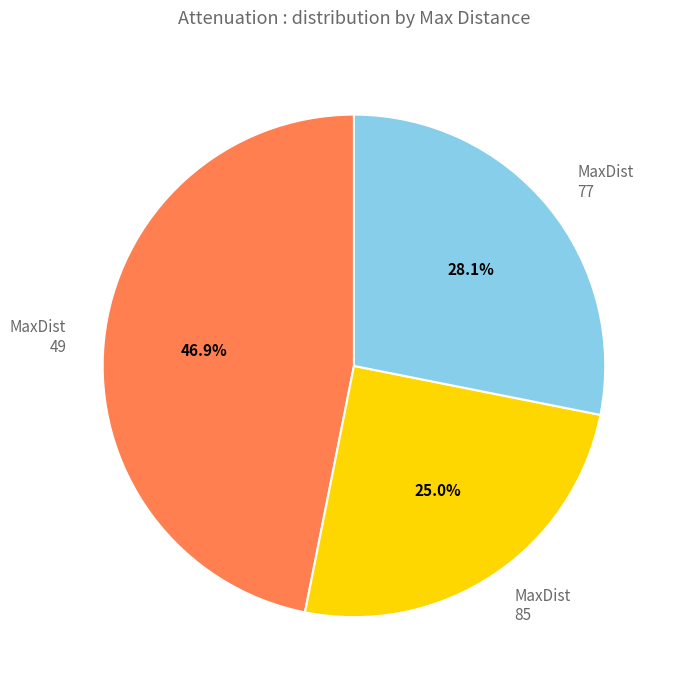

Which category has the biggest portion of the pie?

MaxDist 49